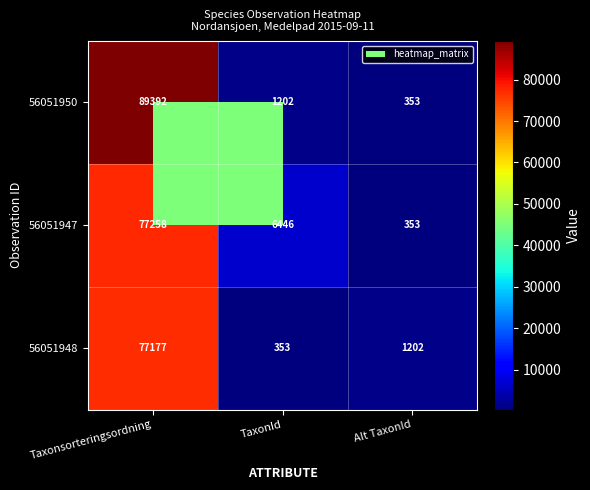

Is it true that 56051947 equals 77258 at Taxonsorteringsordning?

True